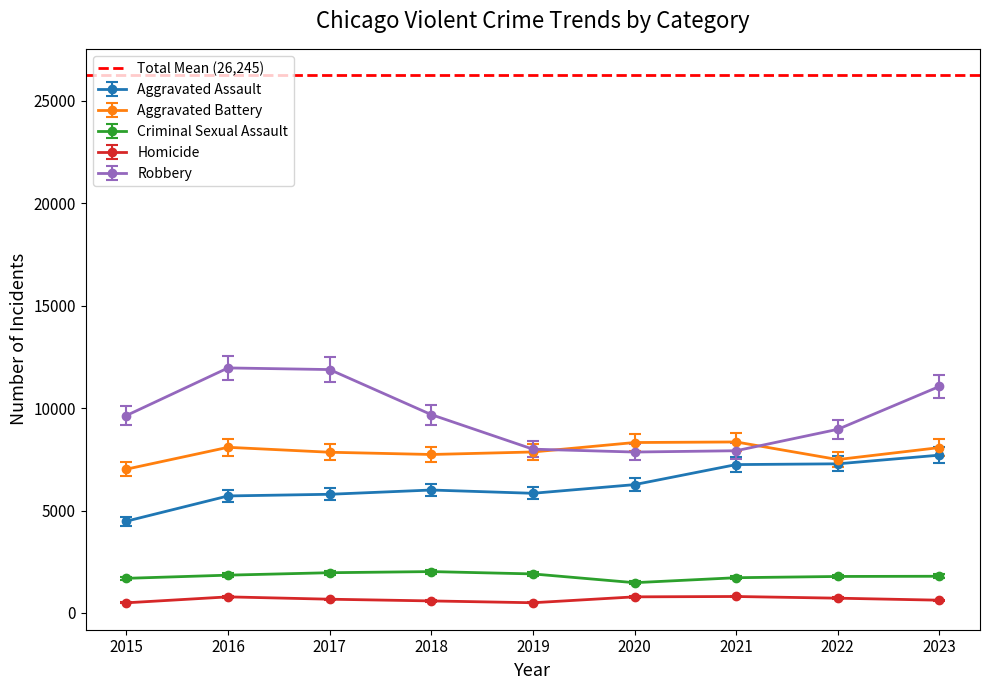

Reading right to left, list all the values displayed in this chart.

Aggravated Assault: 7703.0	7280.0	7242.0	6264.0	5841.0	6001.0	5793.0	5712.0	4480.0
Aggravated Battery: 8071.0	7488.0	8347.0	8319.0	7858.0	7735.0	7845.0	8086.0	7019.0
Criminal Sexual Assault: 1881.6	1871.1	1807.0	1551.9	2001.3	2121.0	2063.2	1938.3	1775.5
Homicide: 624.0	722.0	804.0	787.0	499.0	588.0	672.0	786.0	496.0
Robbery: 11055.0	8963.0	7918.0	7855.0	7995.0	9681.0	11880.0	11960.0	9638.0